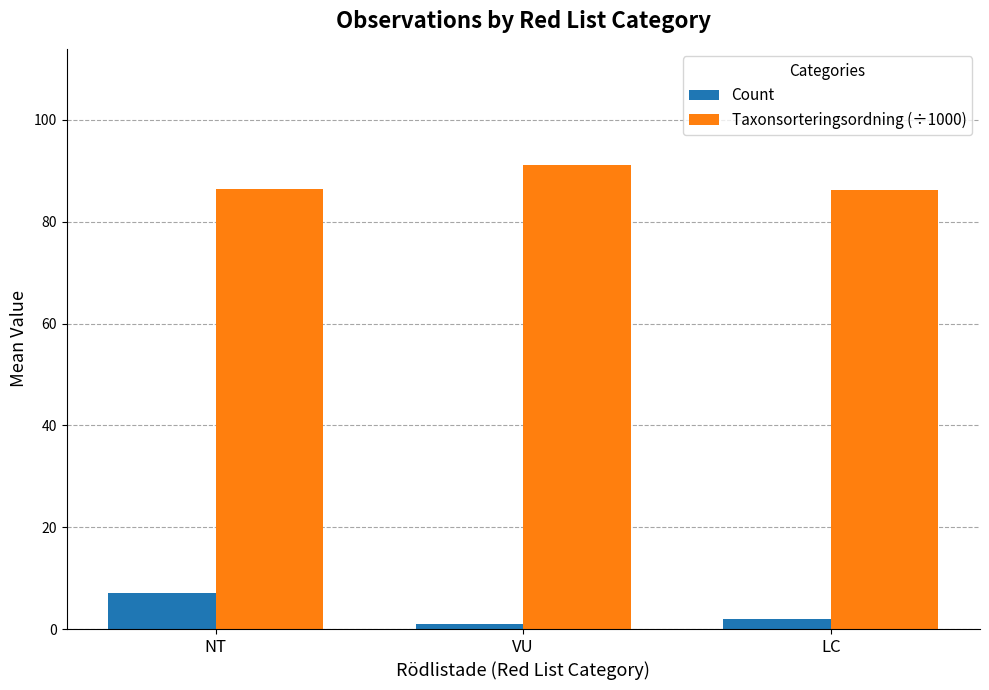

What is the average value of the Taxonsorteringsordning (÷1000) series?

88.0